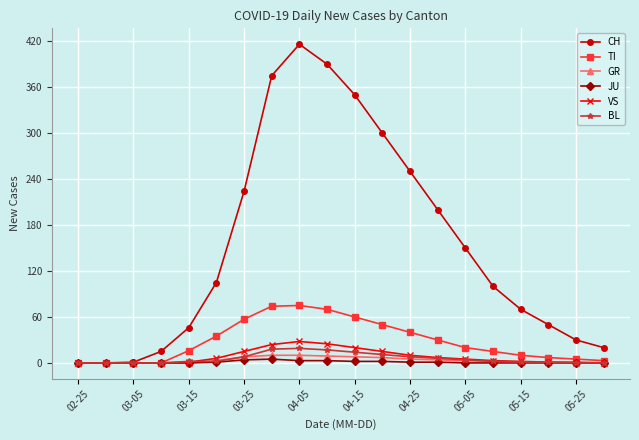

How many data points does each series have?

20